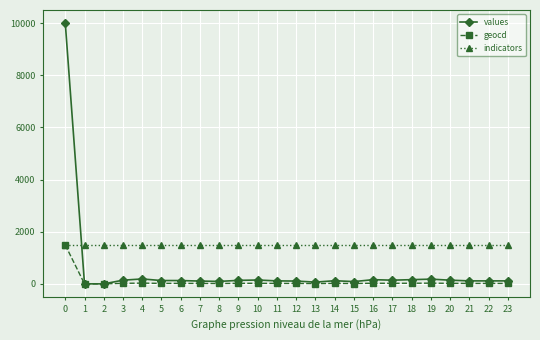

True or false: geocd has more than 0 interior local peaks.

True